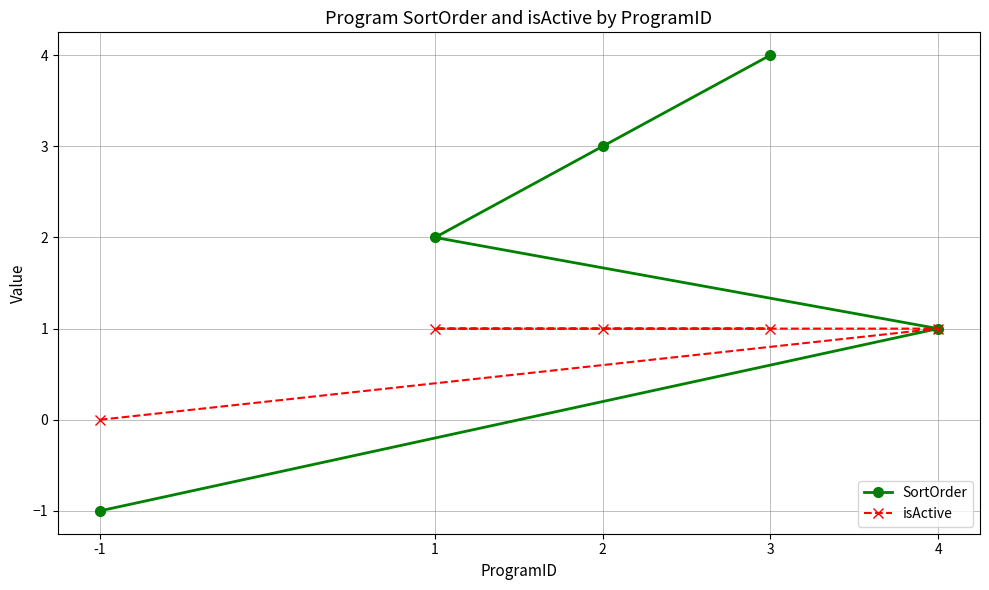

Which series has the largest range (max minus min)?

SortOrder